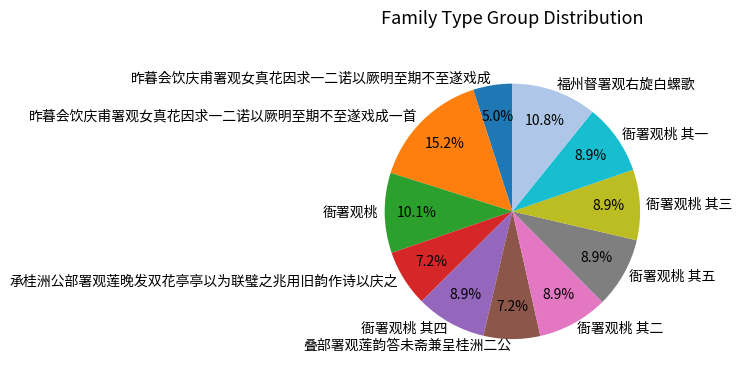

To the nearest percent, what portion does 衙署观桃 其五 represent?

9%